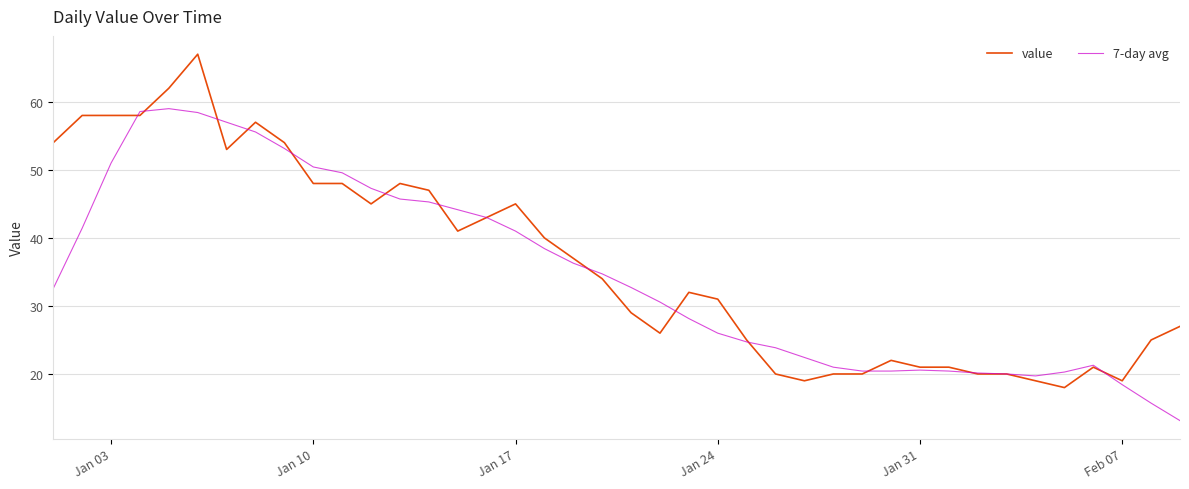

Rank the series by their maximum value, from lowest to highest.

7-day avg, value